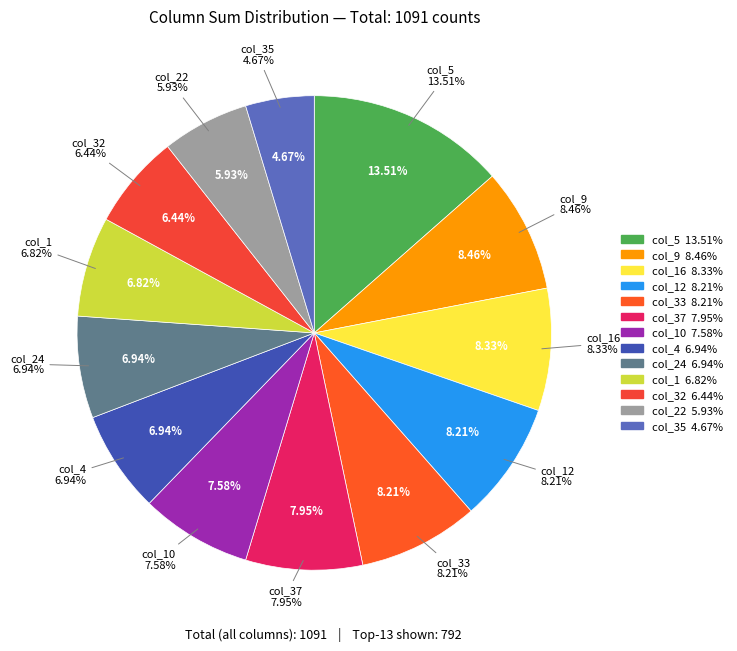

Which slice is the largest?

col_5